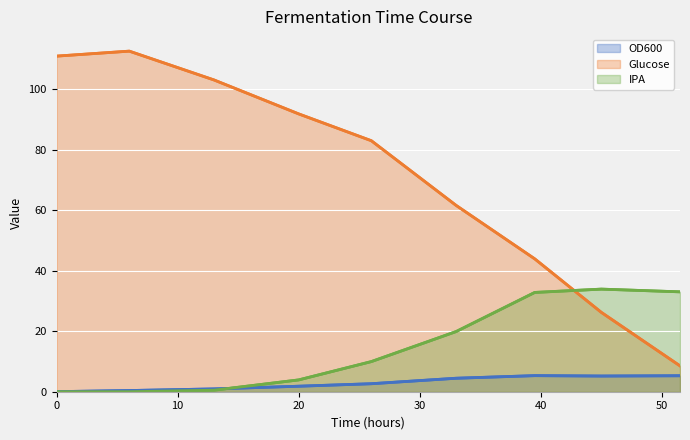

Rank the series at 39.5 from highest to lowest value.

Glucose, IPA, OD600